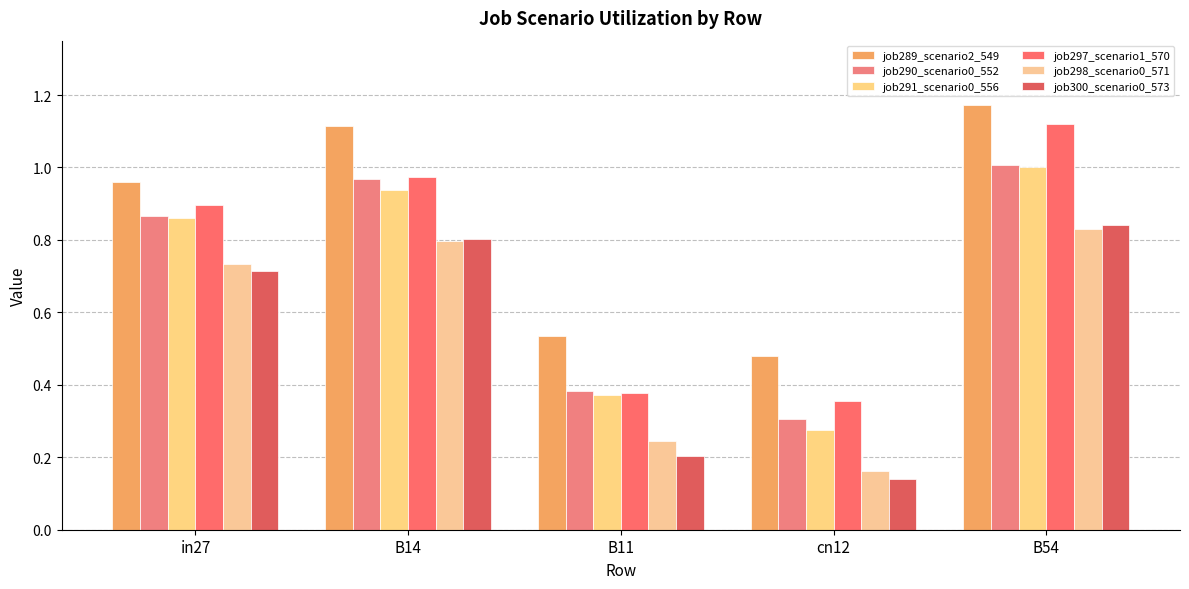

What is the label of the 2nd bar from the right?

cn12